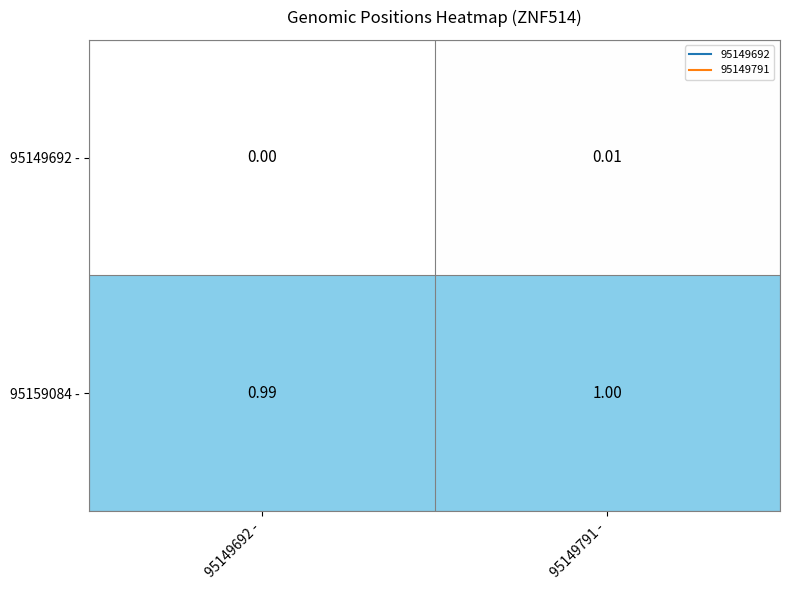

Is the value of 95159084 - at 95149791 - greater than the value of 95149692 - at 95149791 -?

Yes